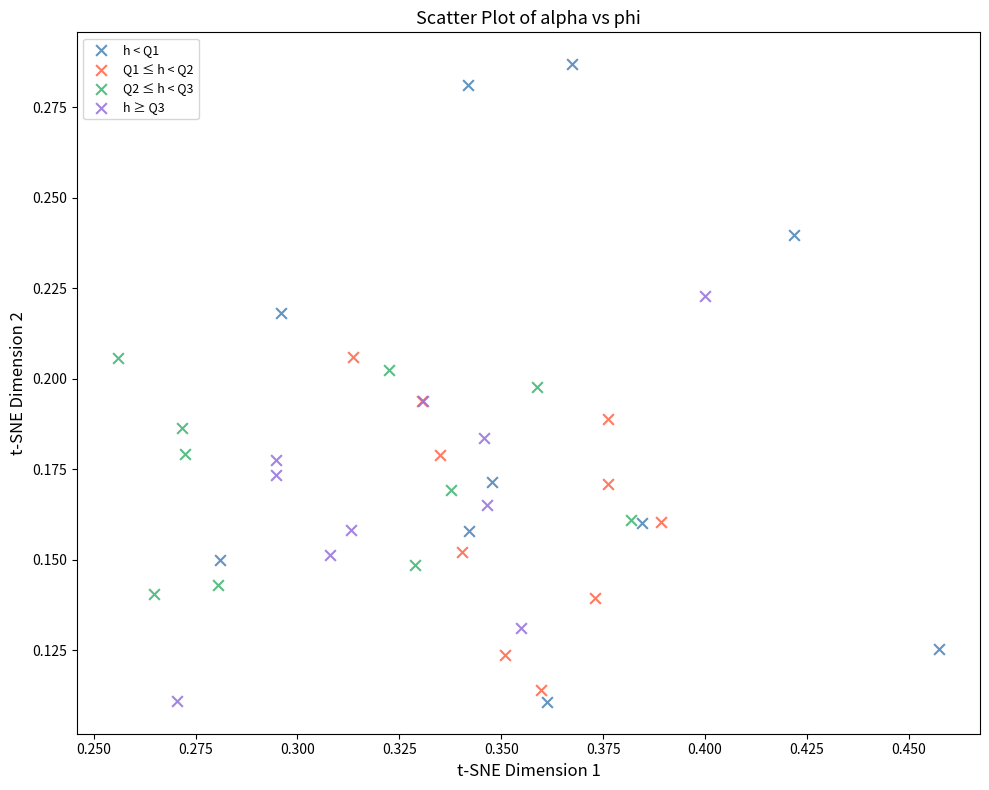

Which series contains the highest Y value?

h < Q1